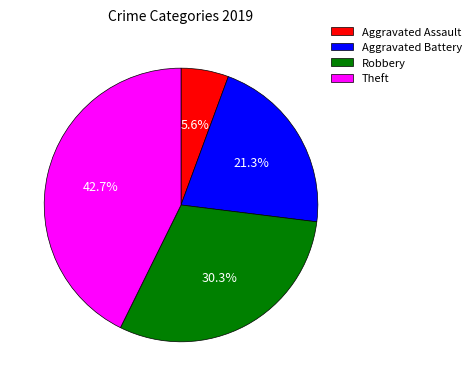

Which slice is the smallest?

Aggravated Assault